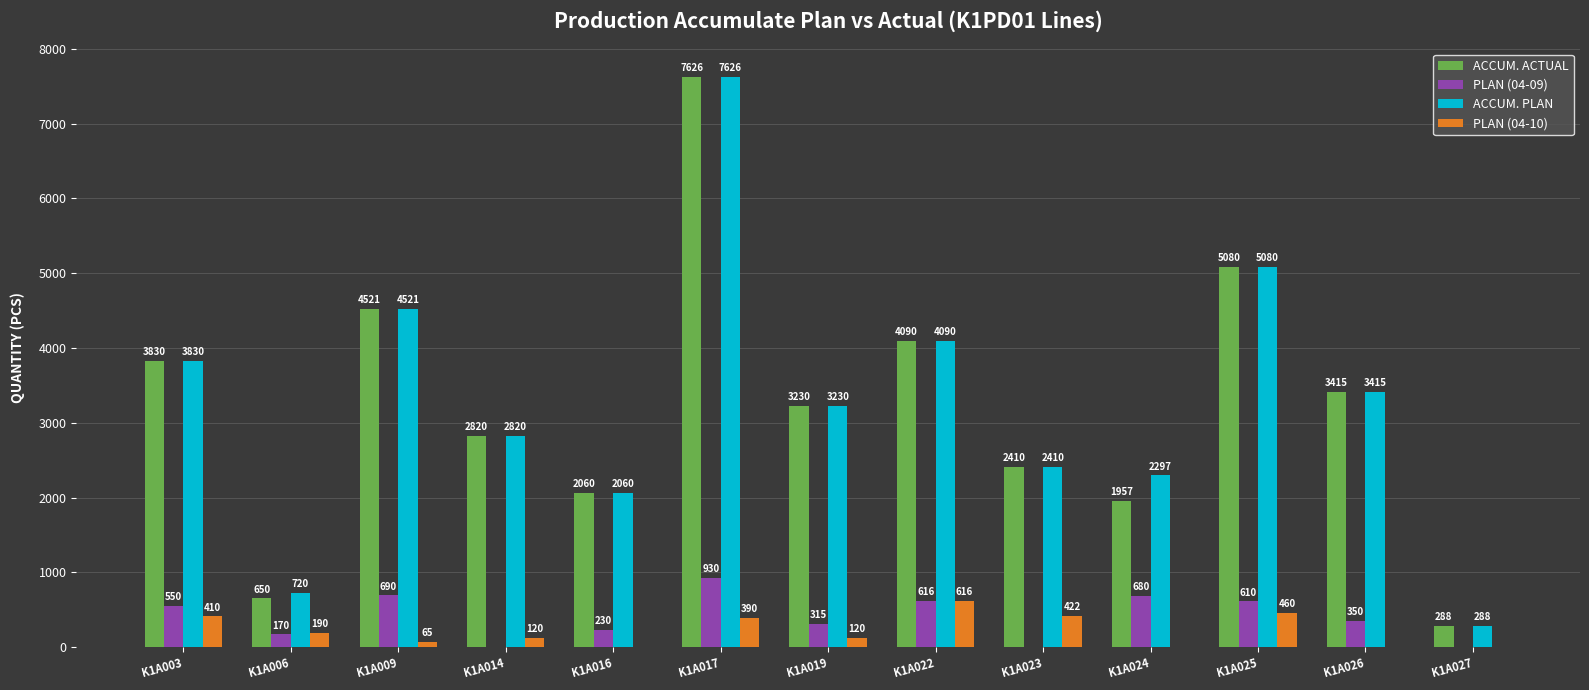

At which label is ACCUM. PLAN closest to 3957?

K1A003